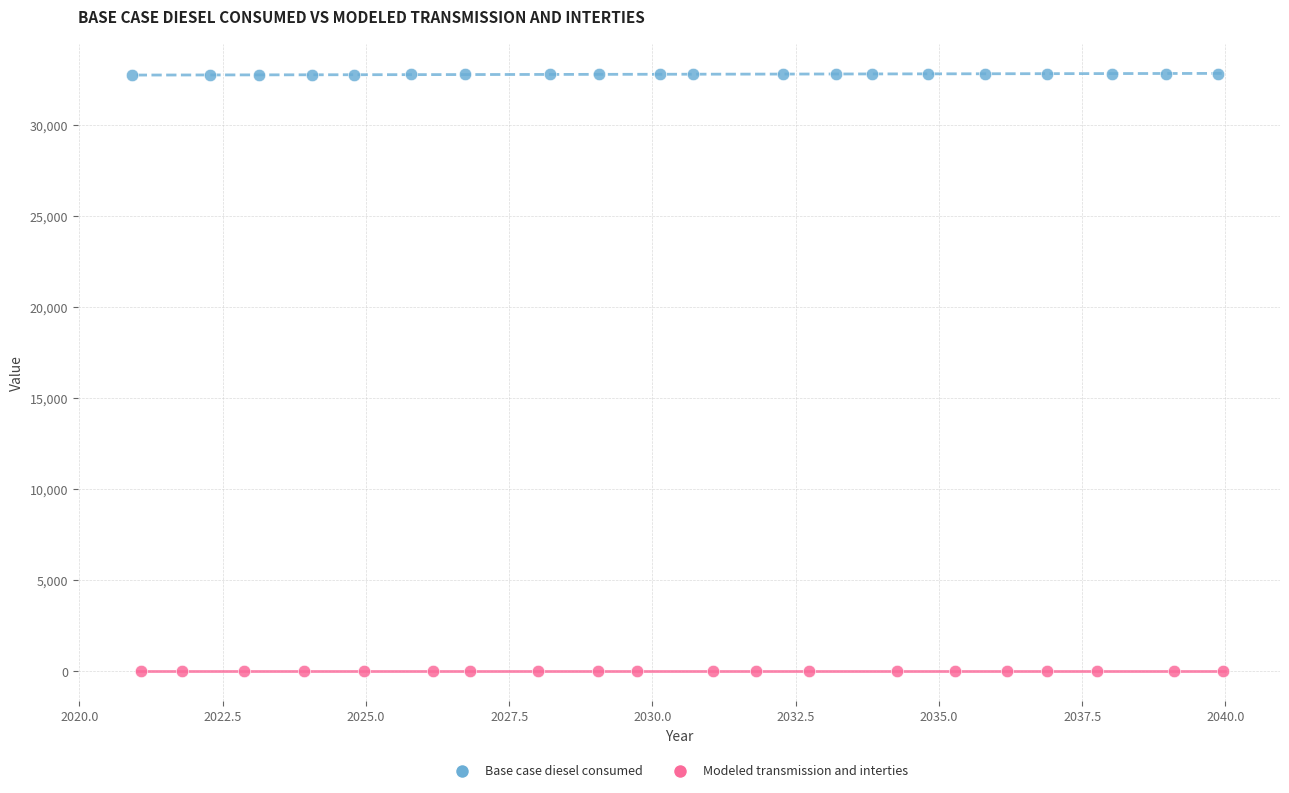

Which series contains the lowest Y value?

Modeled transmission and interties